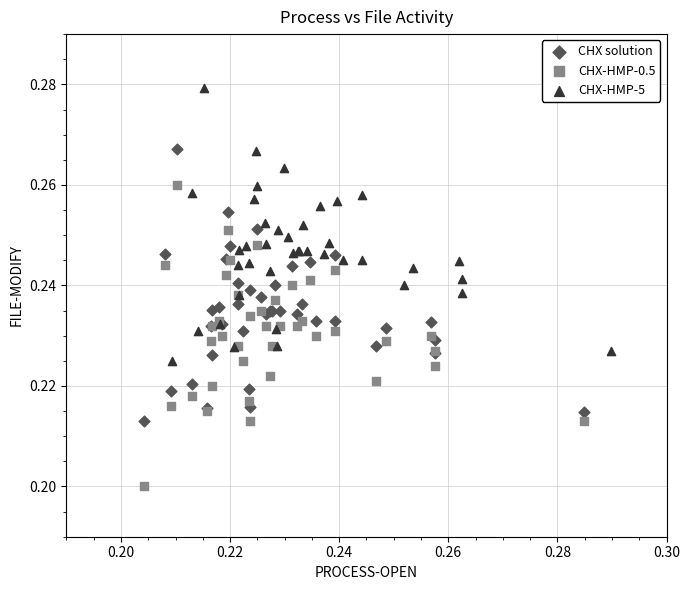

What are all the series names shown in the legend?

CHX solution, CHX-HMP-0.5, CHX-HMP-5